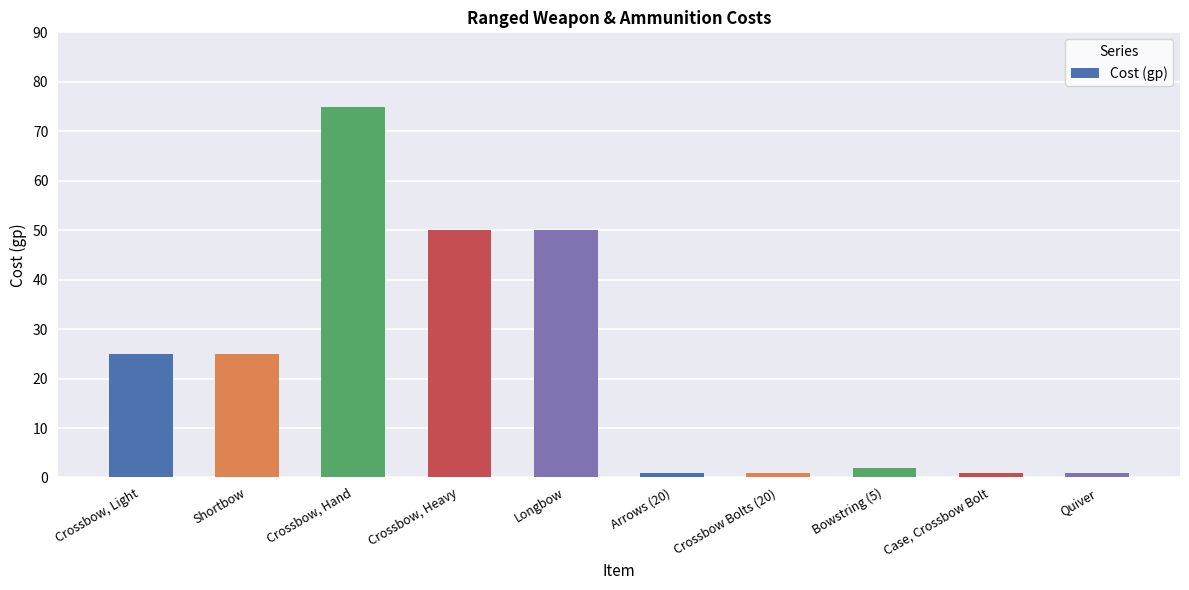

What is the smallest value displayed?

1